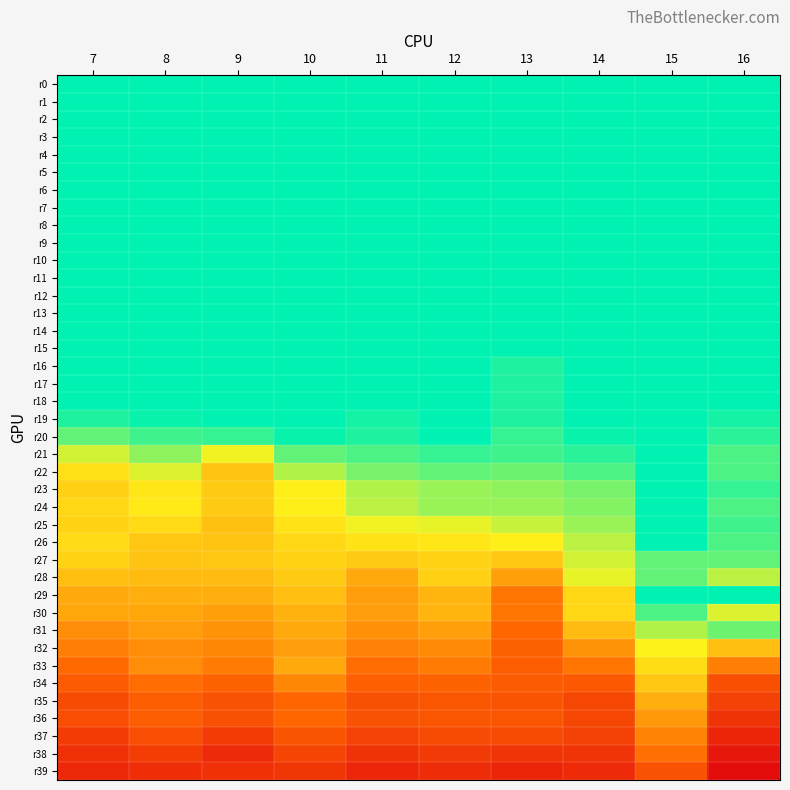

At which category is the sum across all series the highest?

9